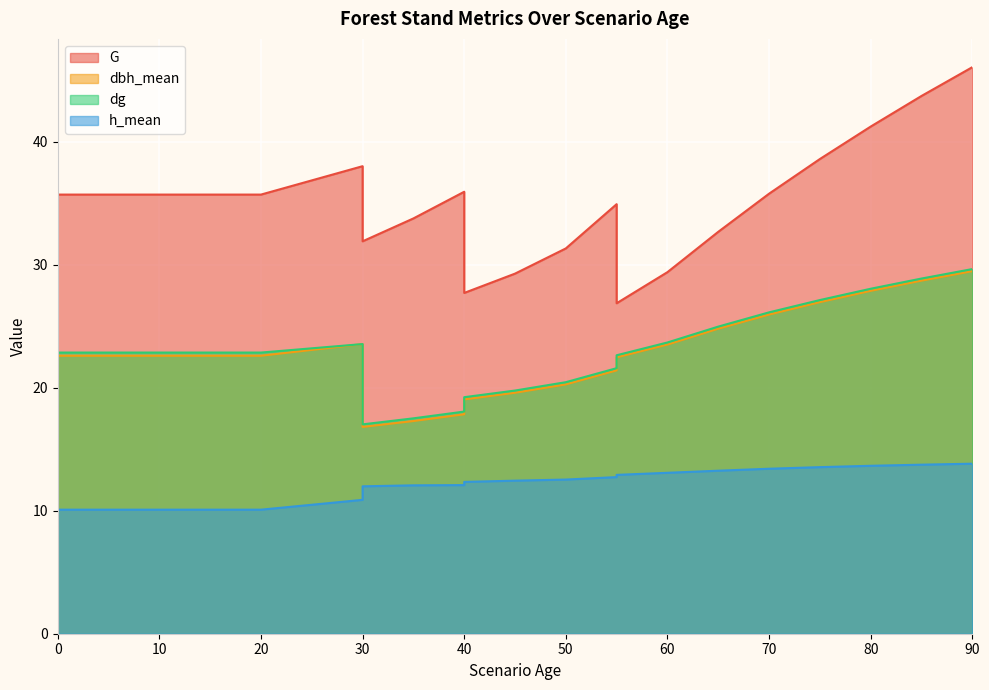

Rank the categories by h_mean value from lowest to highest.

0, 0, 5, 10, 15, 20, 20, 20, 30, 30, 35, 40, 40, 45, 50, 55, 55, 60, 65, 70, 75, 80, 85, 90